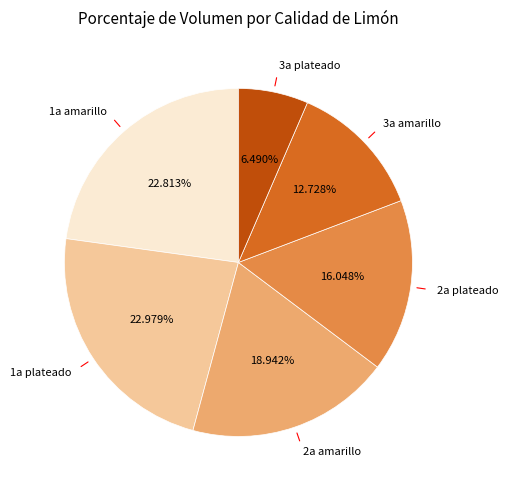

Does any single category account for the majority?

No